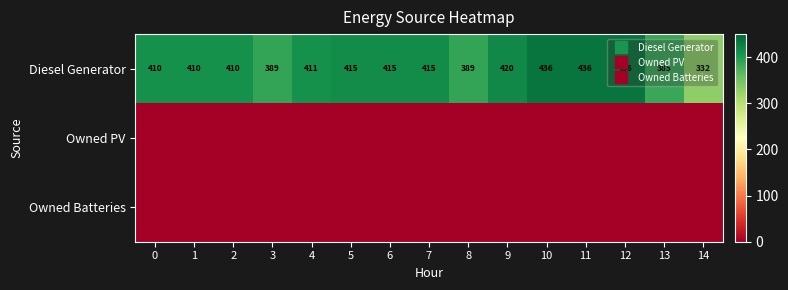

What is the total value across all series at 0?

410